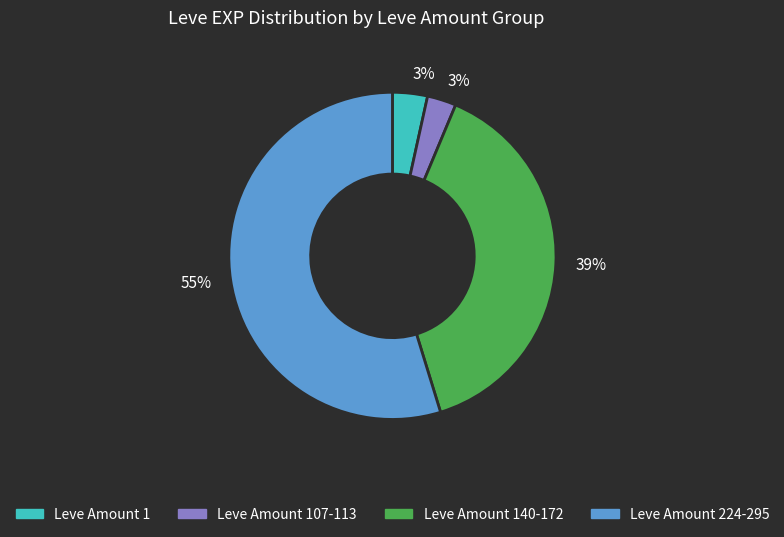

To the nearest percent, what is the average slice percentage?

25%